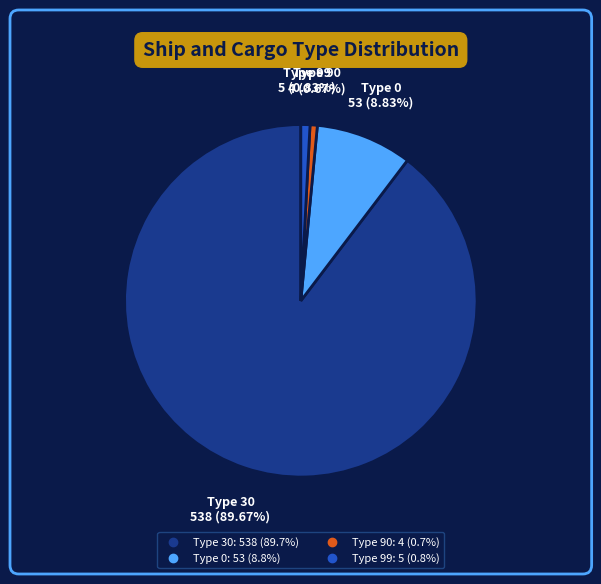

Does any single category account for the majority?

Yes